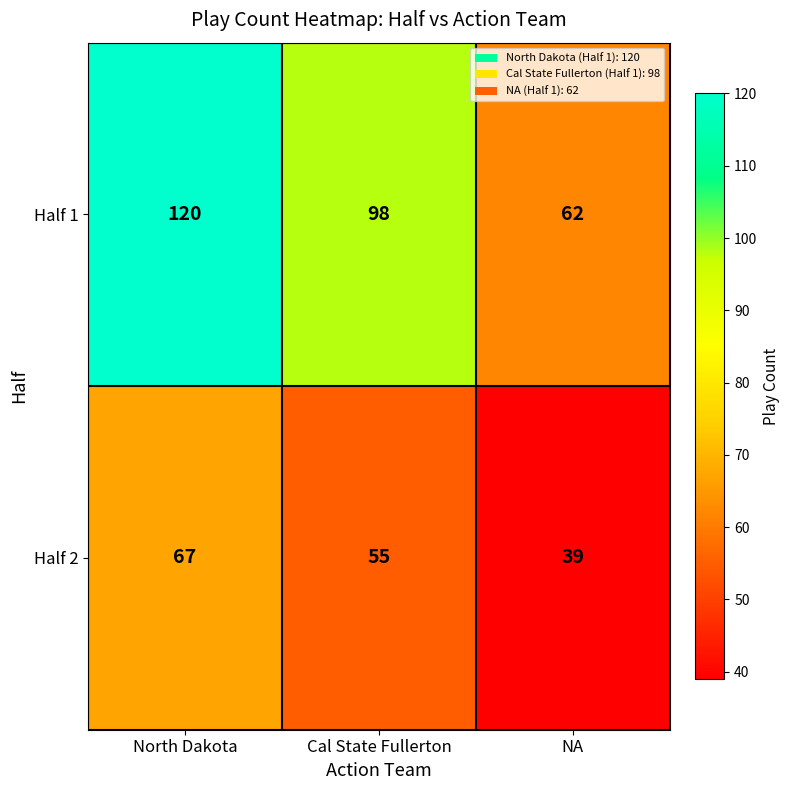

What is the total value across all series at Cal State Fullerton?

153